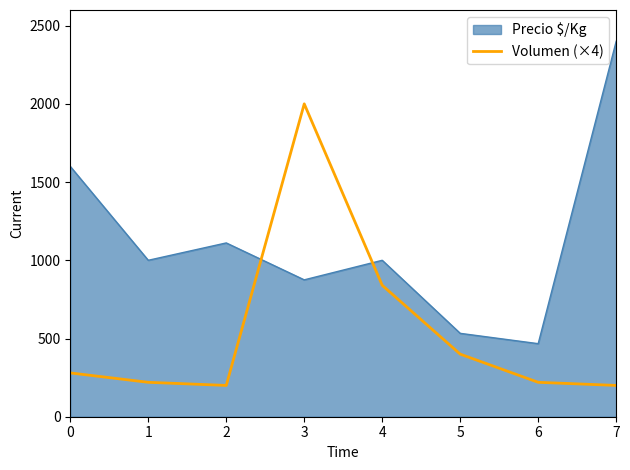

Does the chart display data point markers on the line(s)?

No